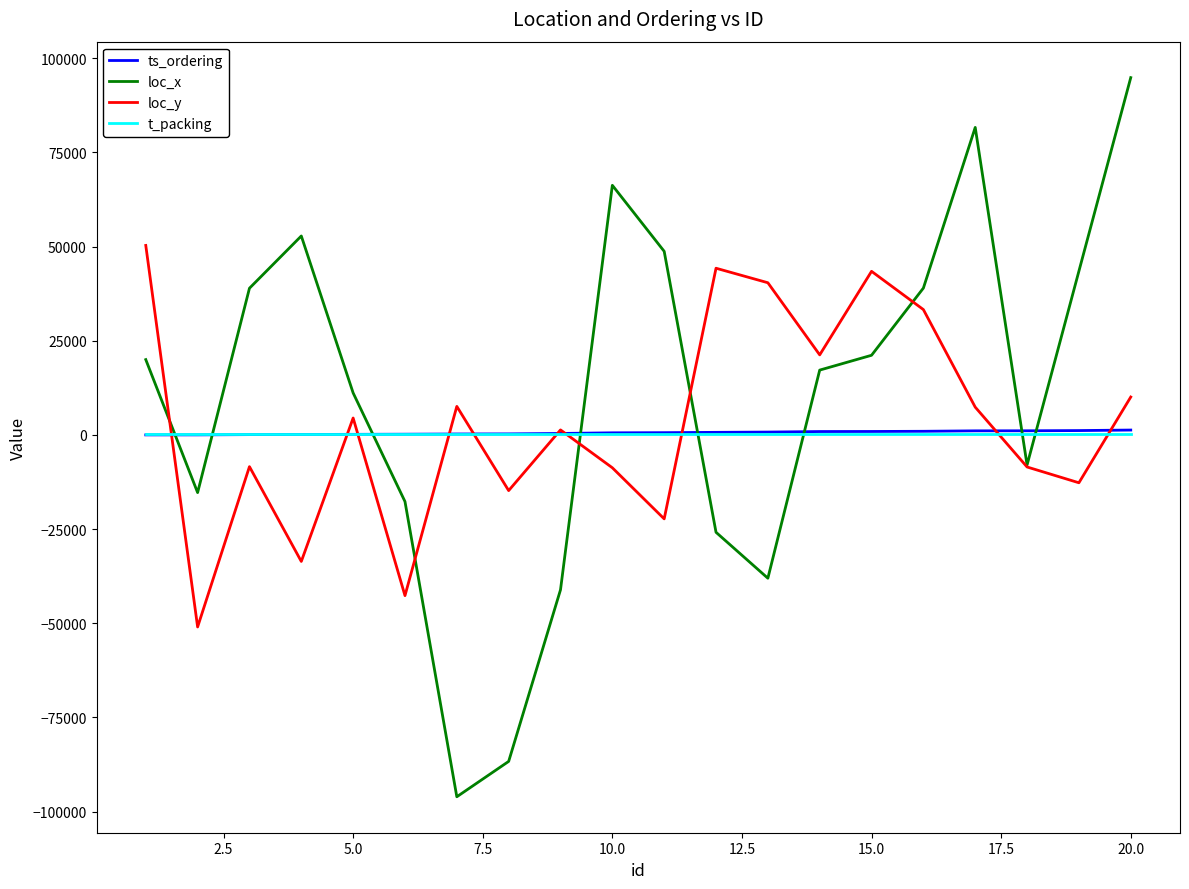

Which series ends up on top after the final intersection of ts_ordering and loc_x?

loc_x